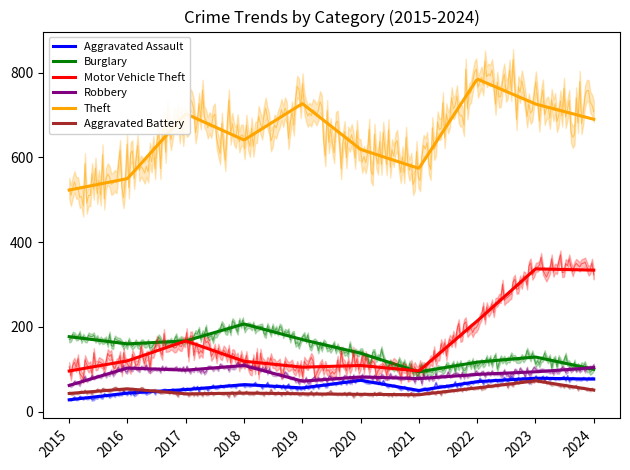

The value of Aggravated Battery at 2019 is 69. True or false?

False